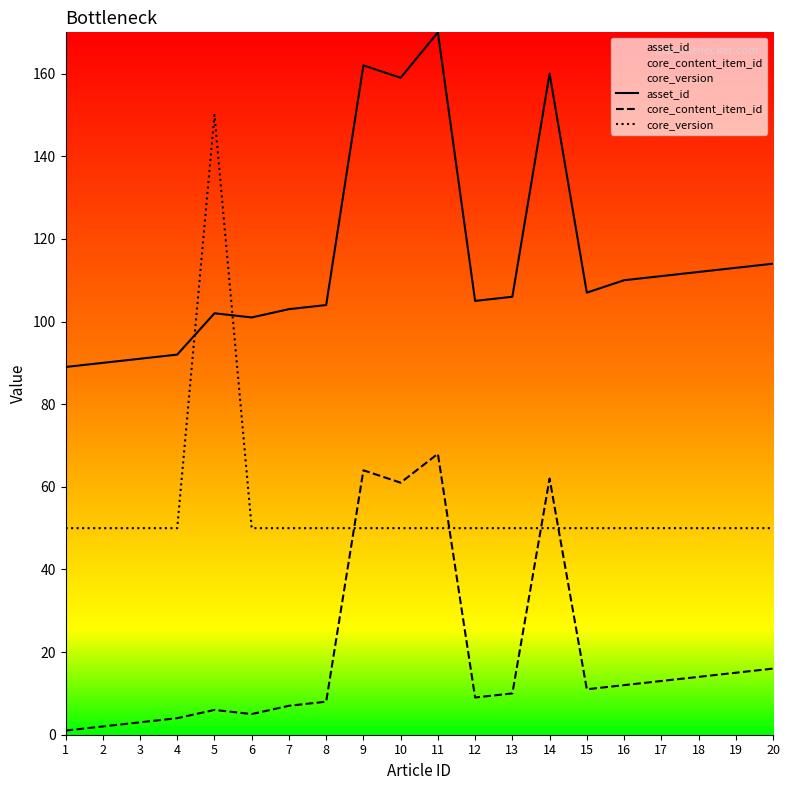

True or false: asset_id has a value of 44 at 17.

False